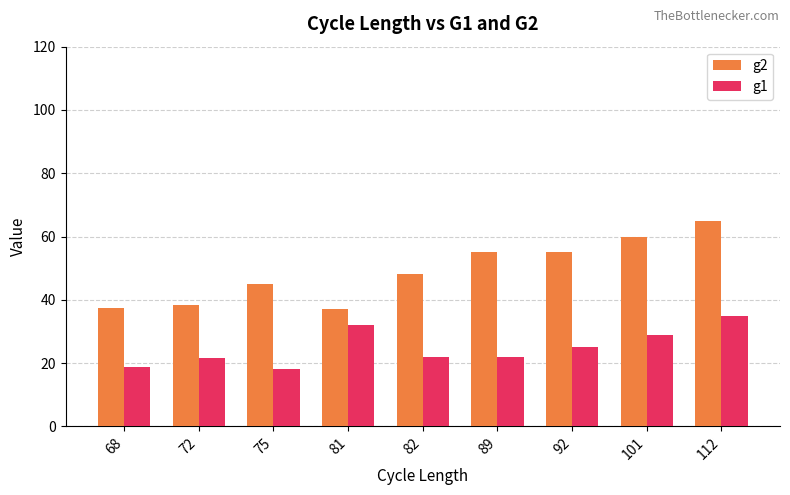

What is the sum of all g1 values?

223.4